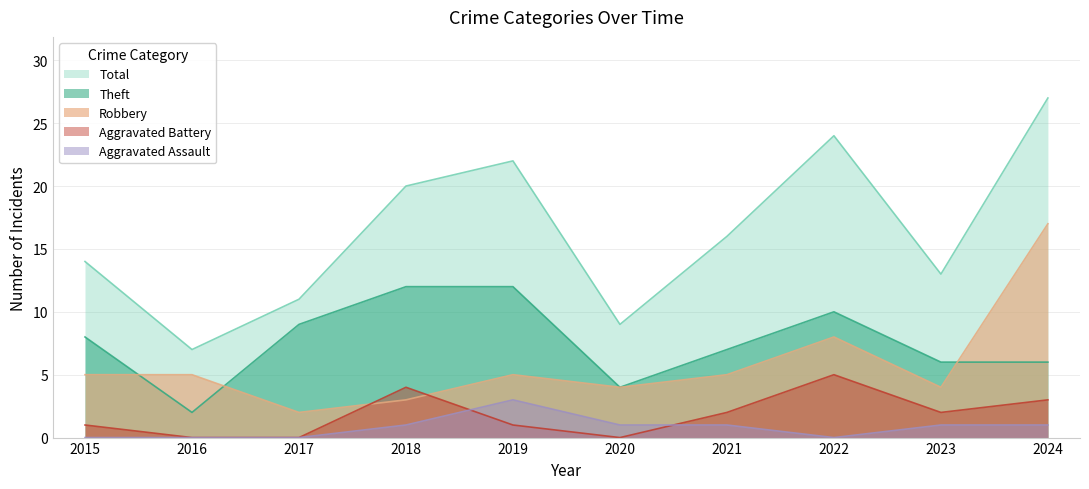

After their last crossing, which series has the higher values: Robbery or Aggravated Battery?

Robbery